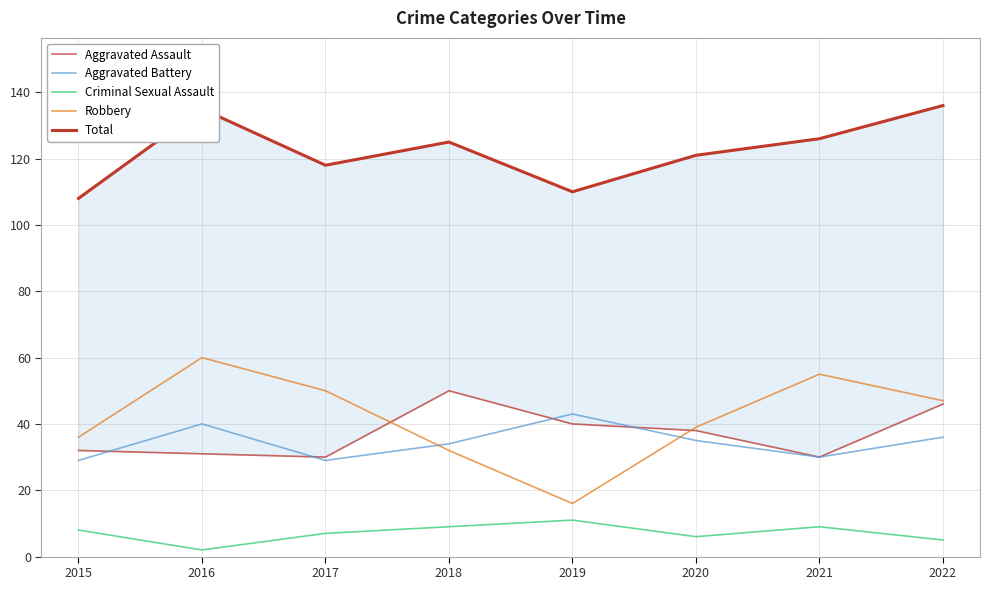

True or false: Aggravated Assault has more than 0 points higher than both neighbors.

True